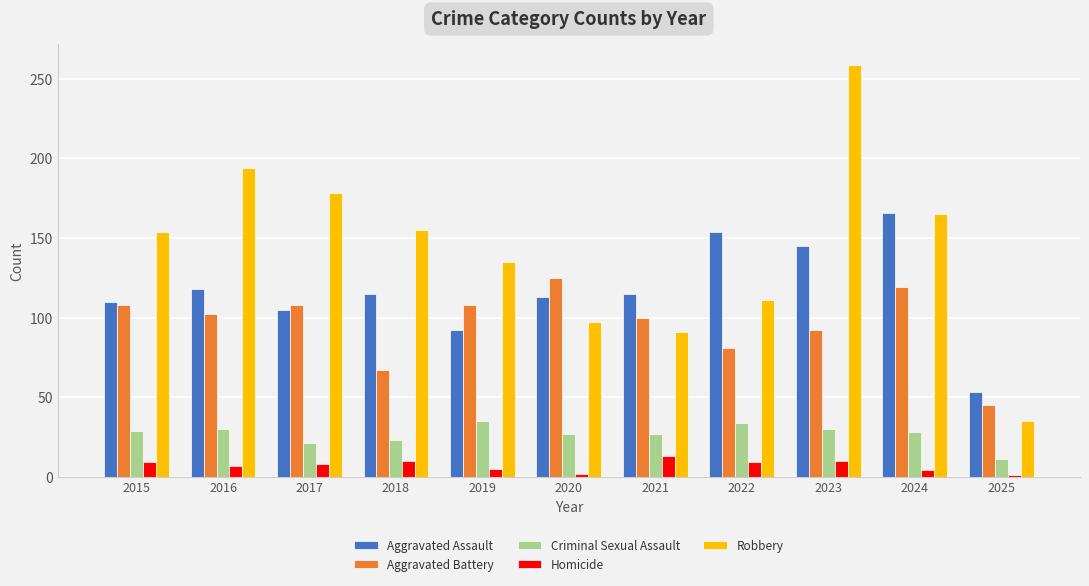

The Criminal Sexual Assault series shows 11 at 2025. True or false?

True